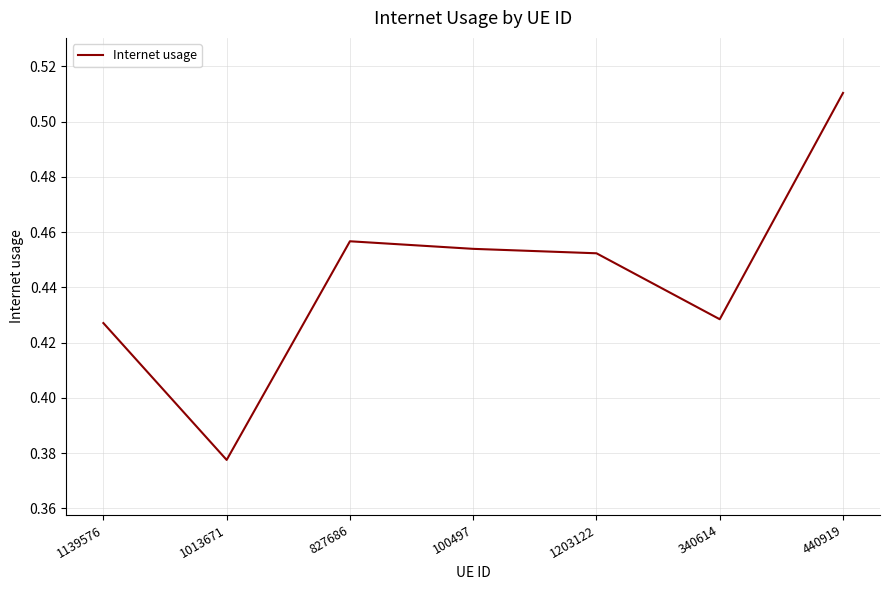

Is it true that the value at 340614 is 0.7?

False